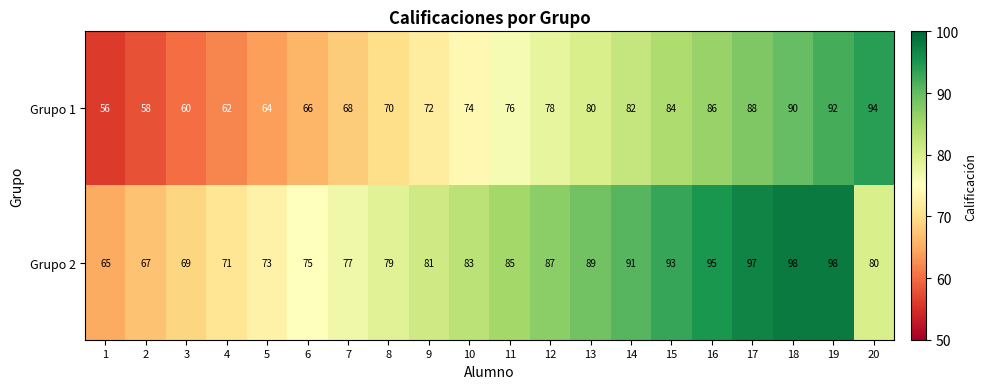

What is the difference between the second highest and minimum values in the Grupo 2 series?

33